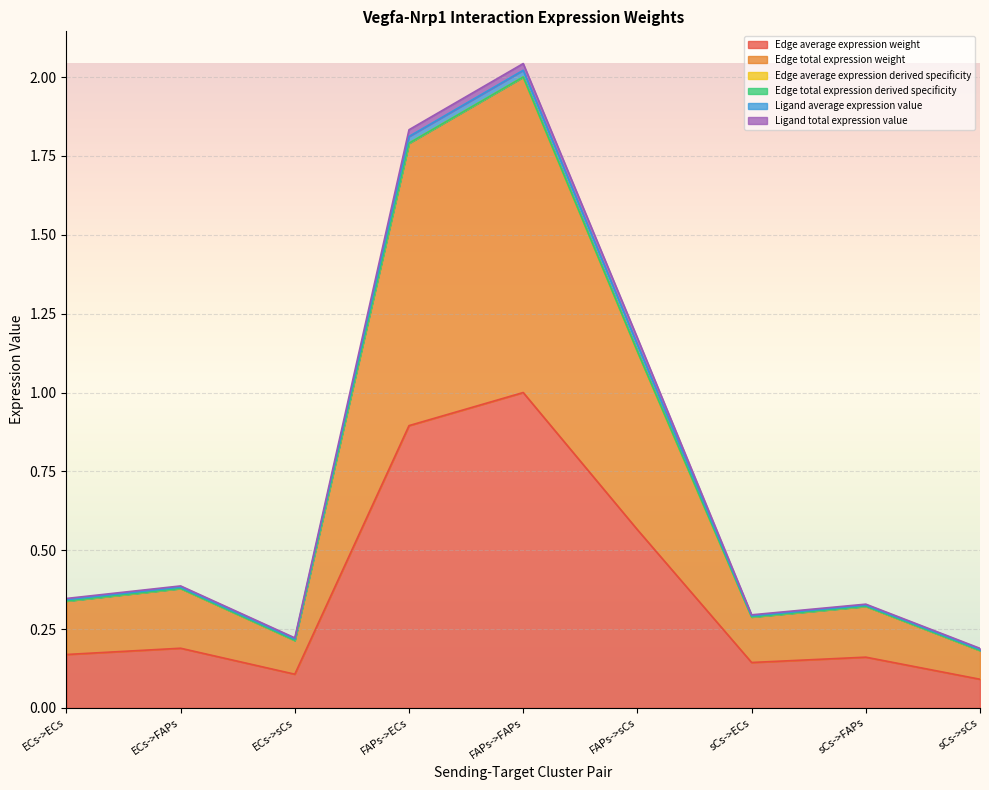

In Edge average expression derived specificity, how many points are higher than both neighbors (excluding endpoints)?

3